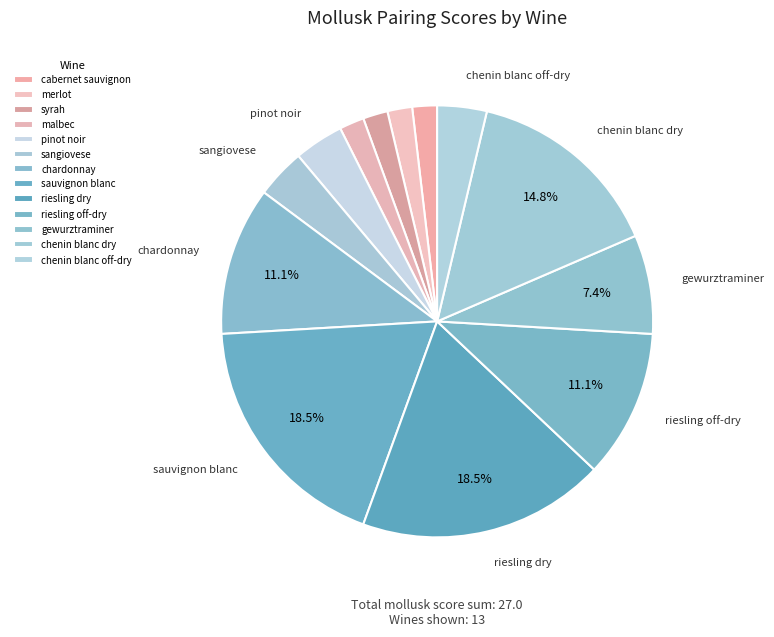

To the nearest percent, what is the difference between the largest and smallest slice percentages?

17%